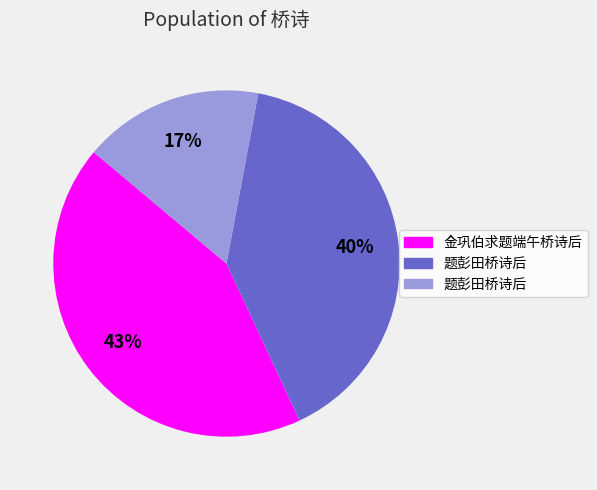

Does any single category account for the majority?

No